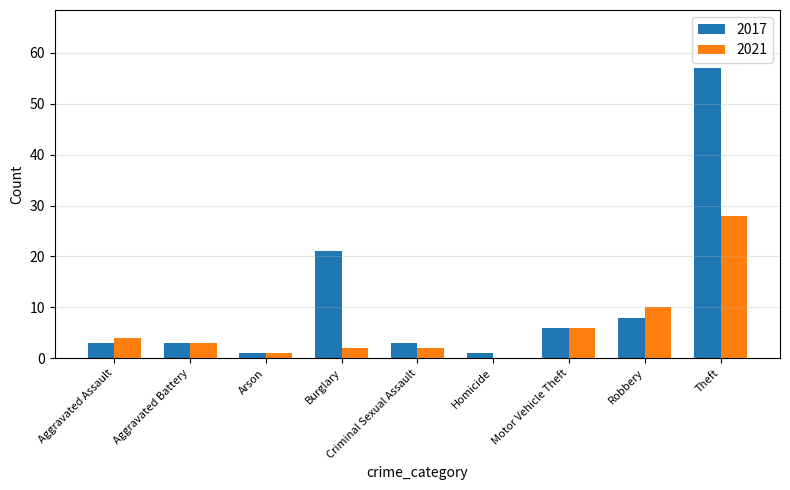

What is the average value of the 2017 series?

11